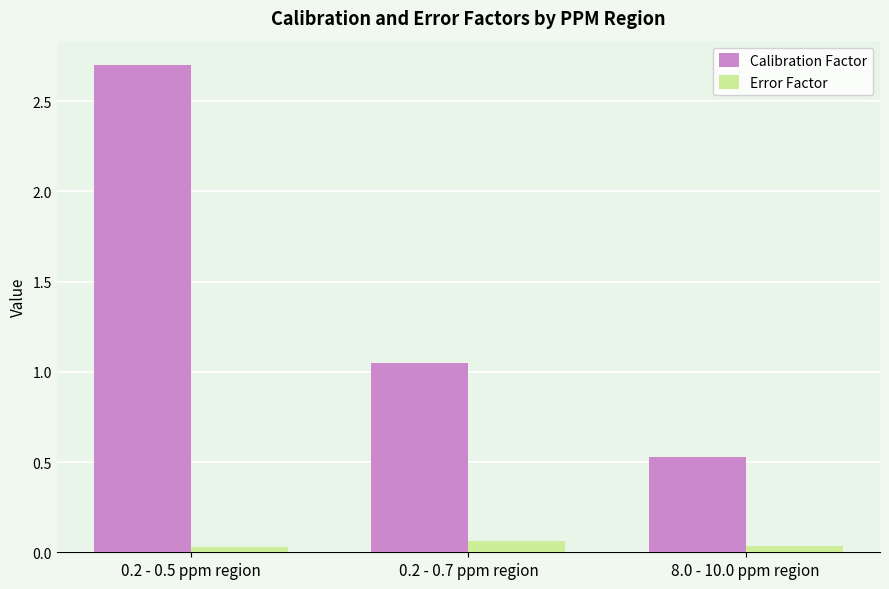

Which series has the largest total across all categories?

Calibration Factor